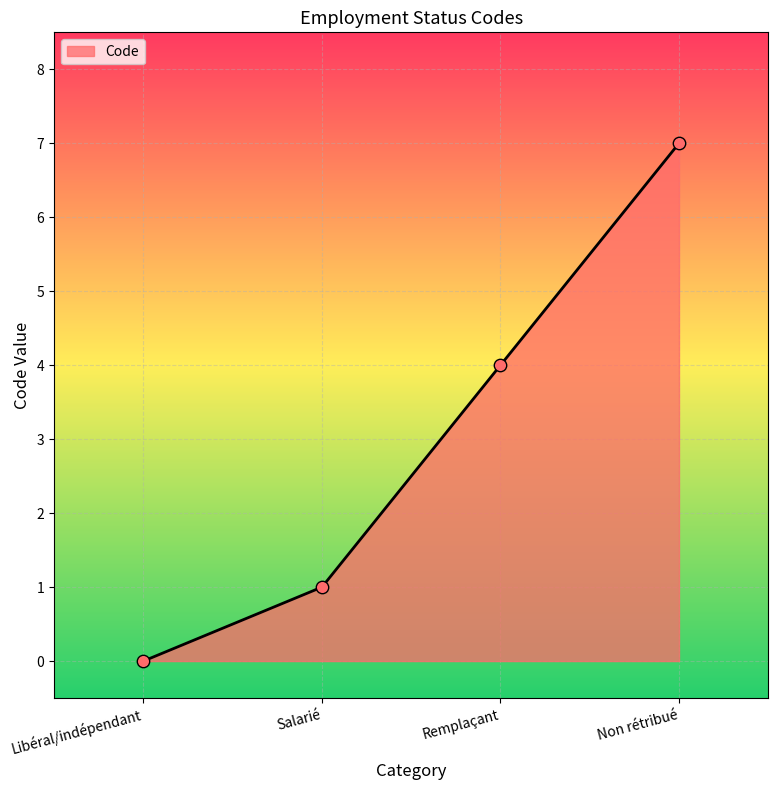

Which has a higher value, Libéral/indépendant or Salarié?

Salarié